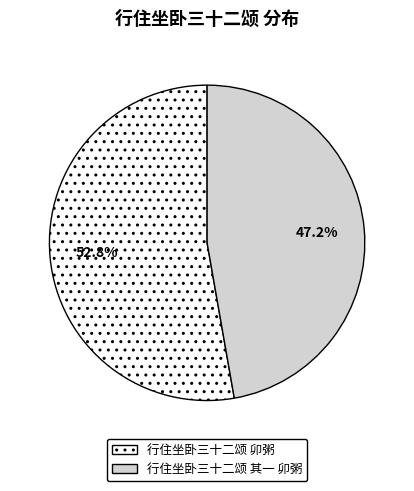

Does any single category account for the majority?

Yes